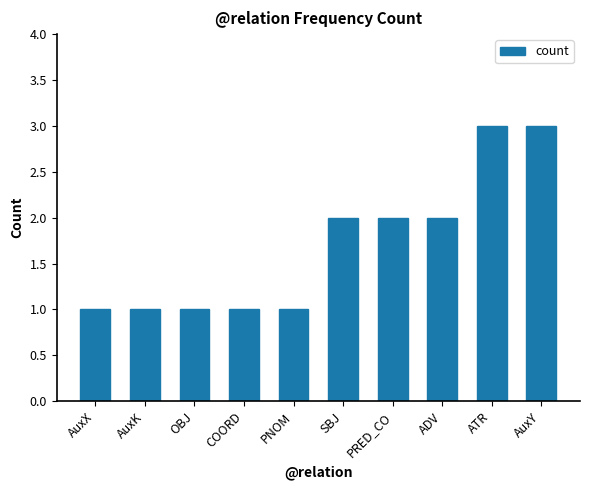

What is the value of the 5th bar from the left?

1